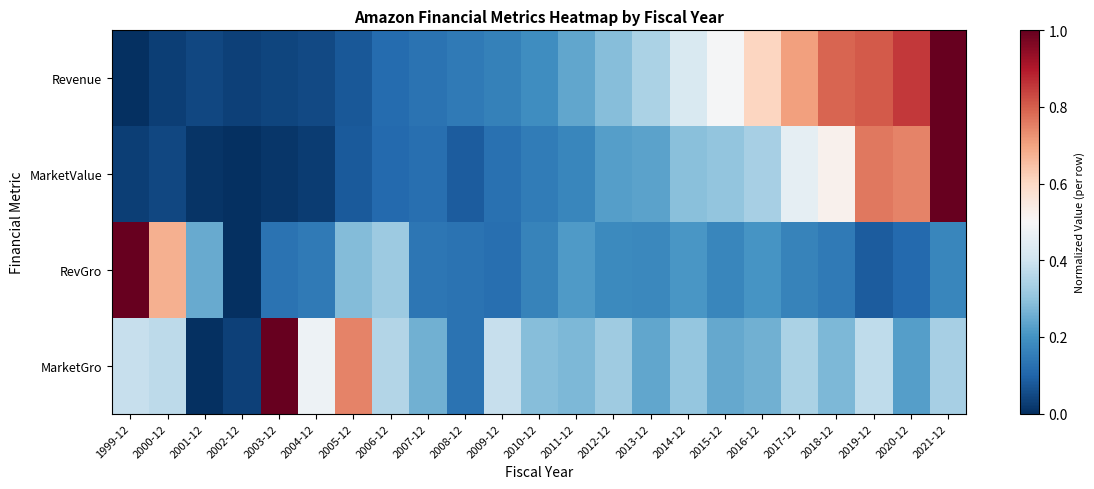

Which label corresponds to the smallest value in the chart?

1999-12